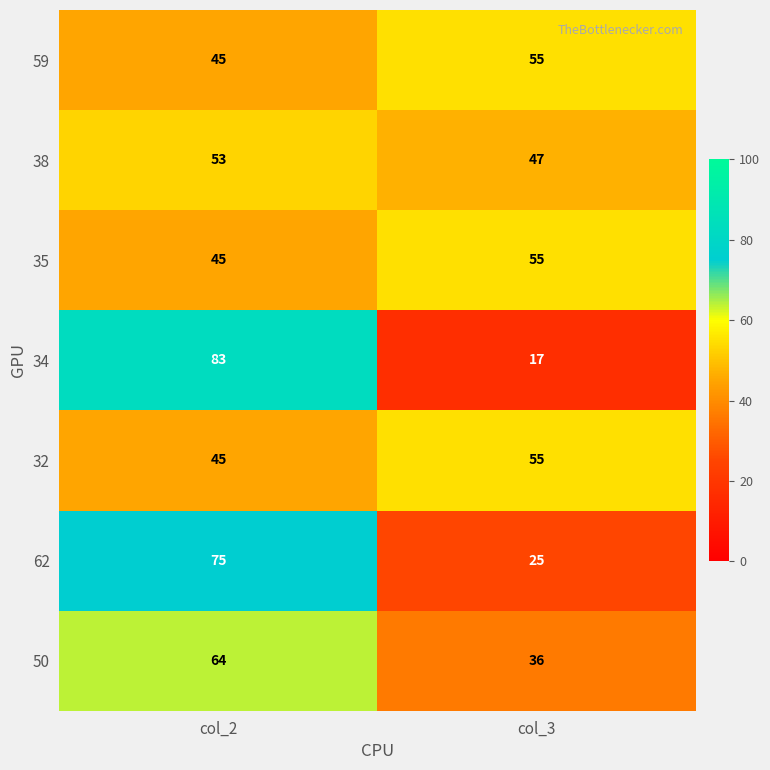

What value does the 62 series have at col_3, to the nearest 5?

25